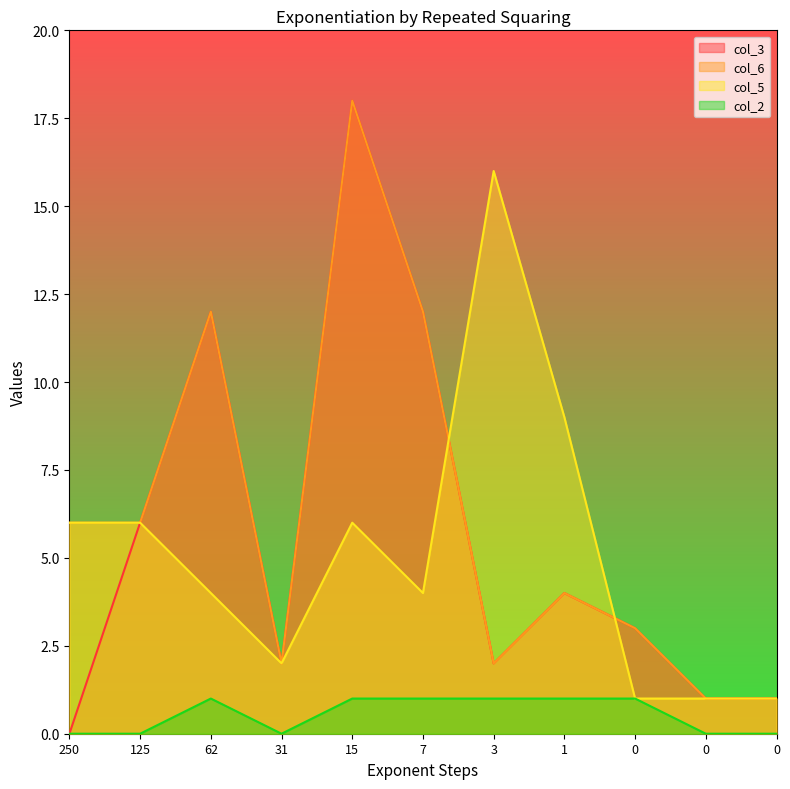

Reading left to right, list all the values displayed in this chart.

col_3: 0	6	12	2	18	12	2	4	3	1	1
col_6: 6	6	12	2	18	12	2	4	3	1	1
col_5: 6	6	4	2	6	4	16	9	1	1	1
col_2: 0	0	1	0	1	1	1	1	1	0	0